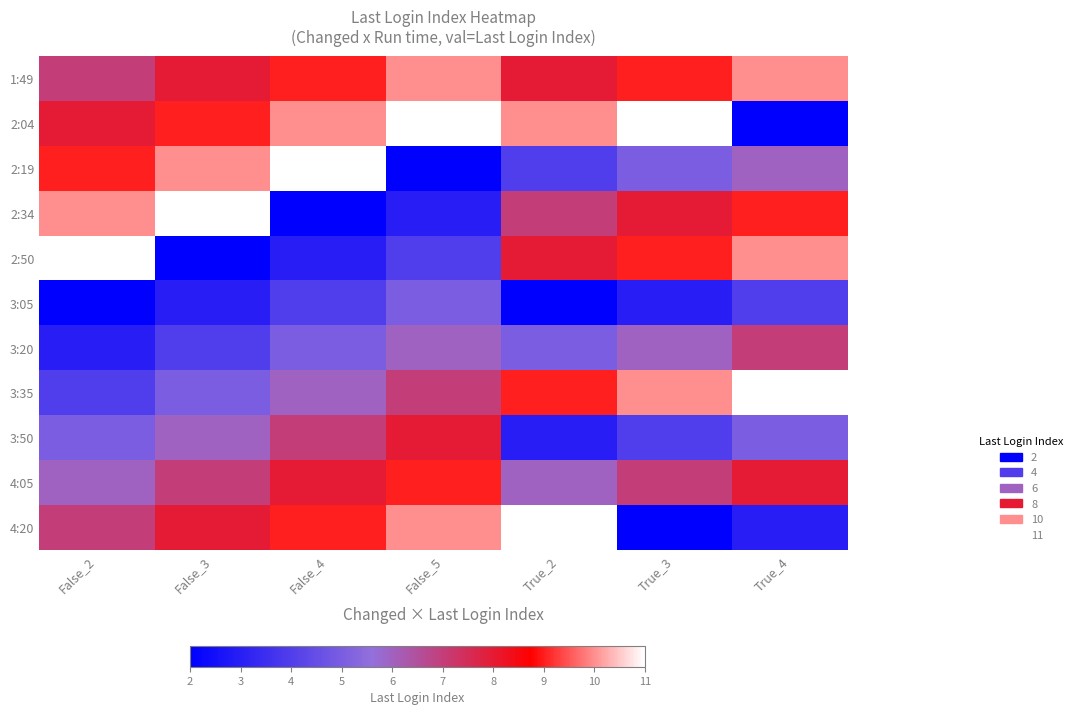

At how many categories does at least one series exceed 7?

7